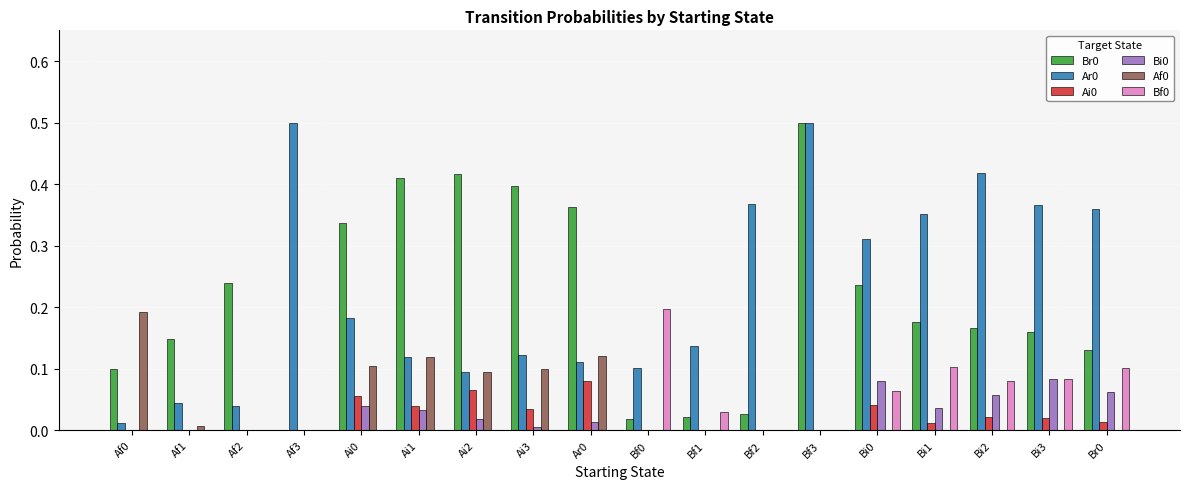

Count the number of data series in this chart.

6